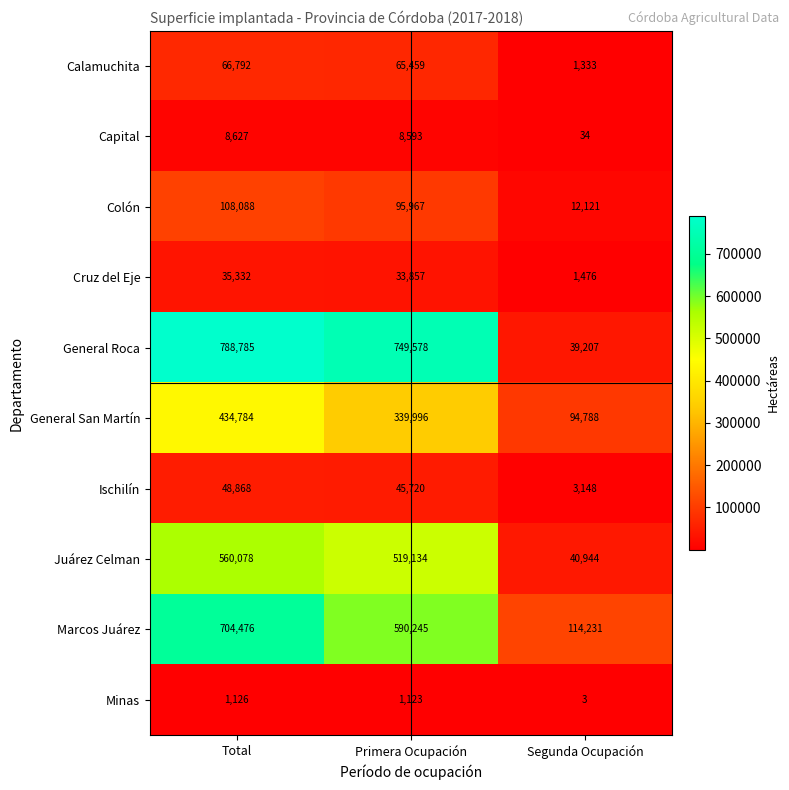

What is the average value of the General San Martín series?

289856